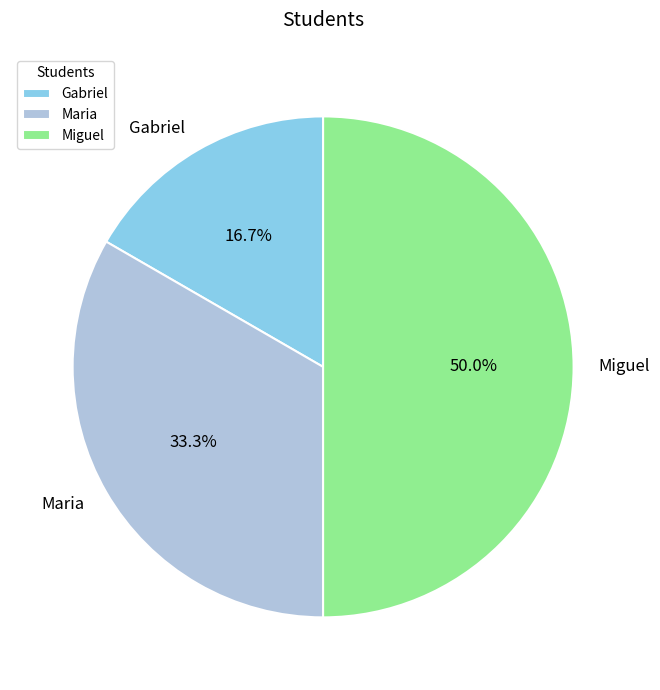

To the nearest percent, what is the combined percentage of Miguel and Gabriel?

67%